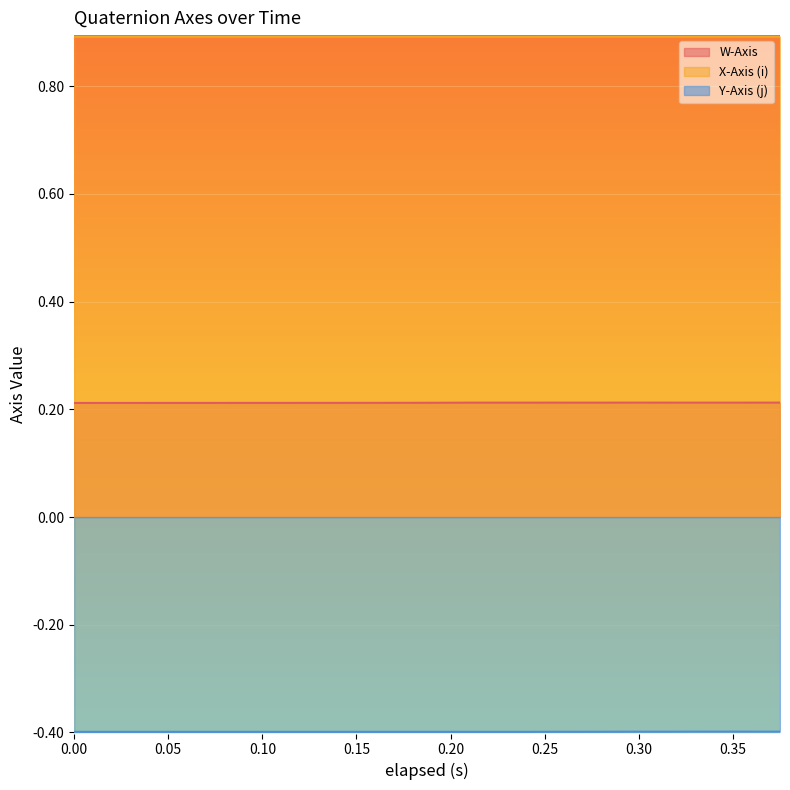

What is the minimum value for Y-Axis (j)?

-0.4